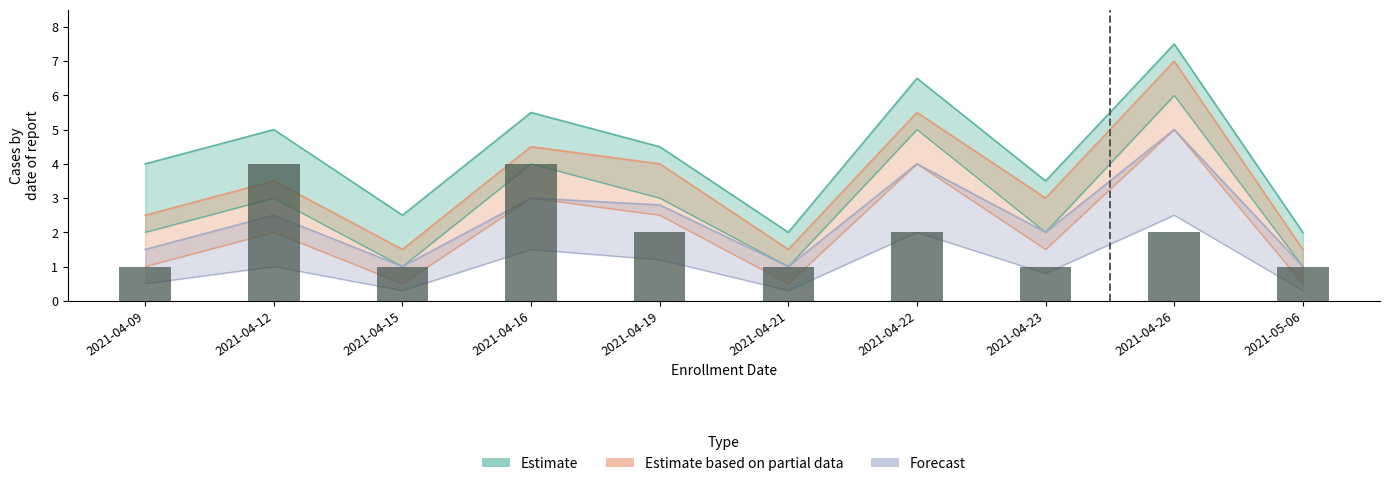

What is the difference between the Estimate values at 2021-04-22 and 2021-04-16?

1.0